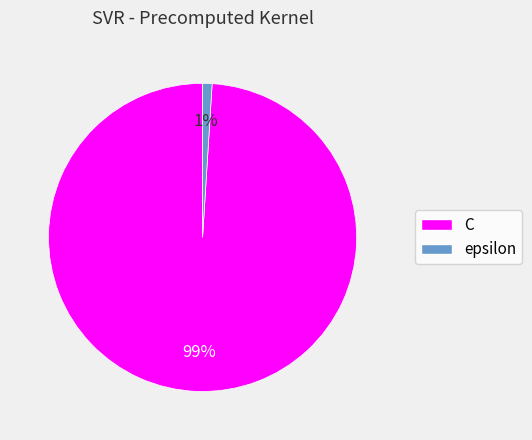

To the nearest percent, what percentage of the pie is C?

99%